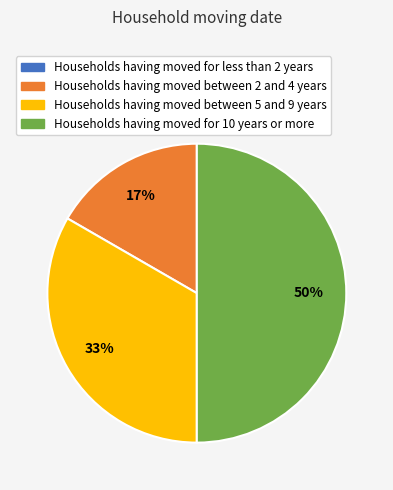

To the nearest percent, what is the difference between the largest and smallest slice percentages?

50%